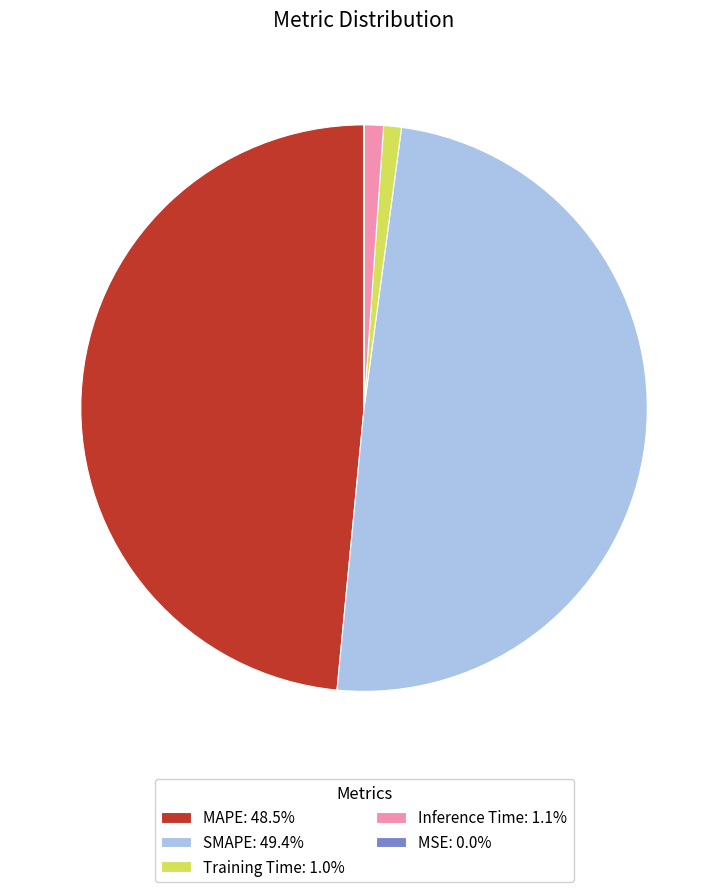

Is there a majority slice in this chart?

No